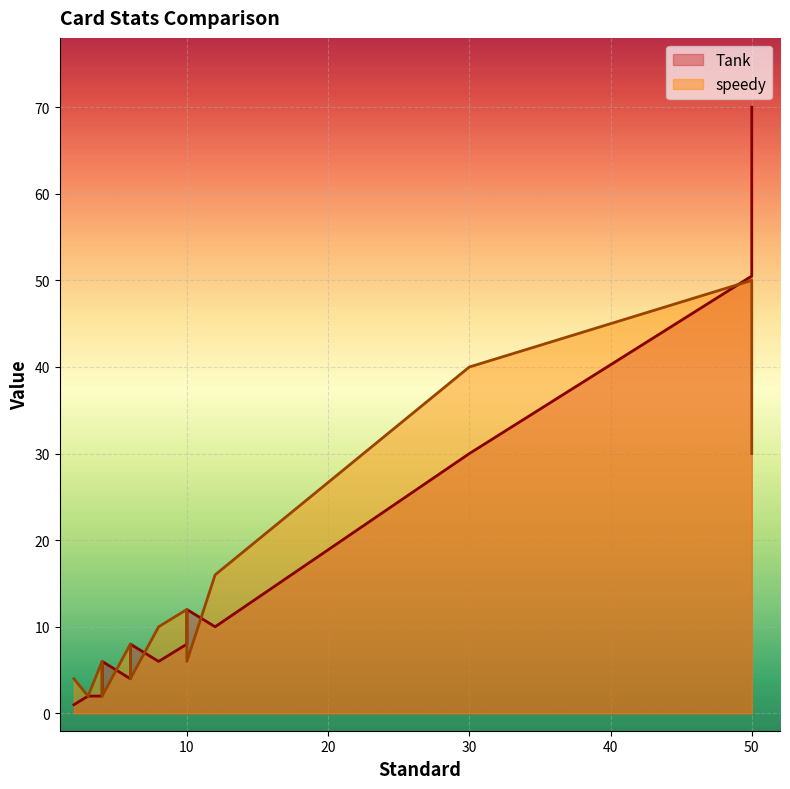

Count the number of data series in this chart.

2